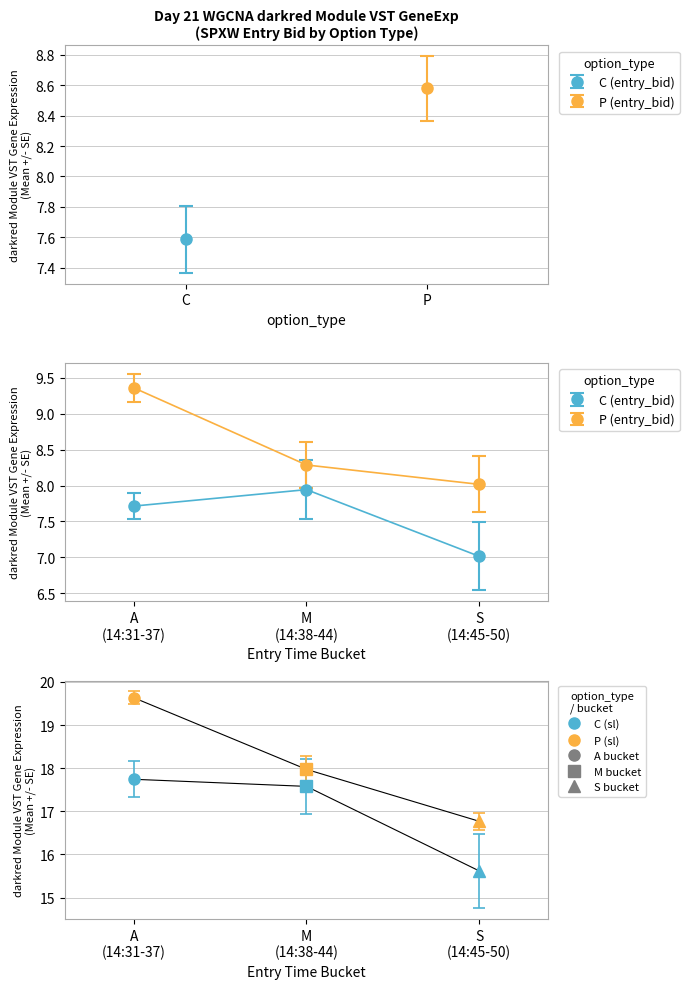

The sl_C series shows 30.0 at 14:49. True or false?

False